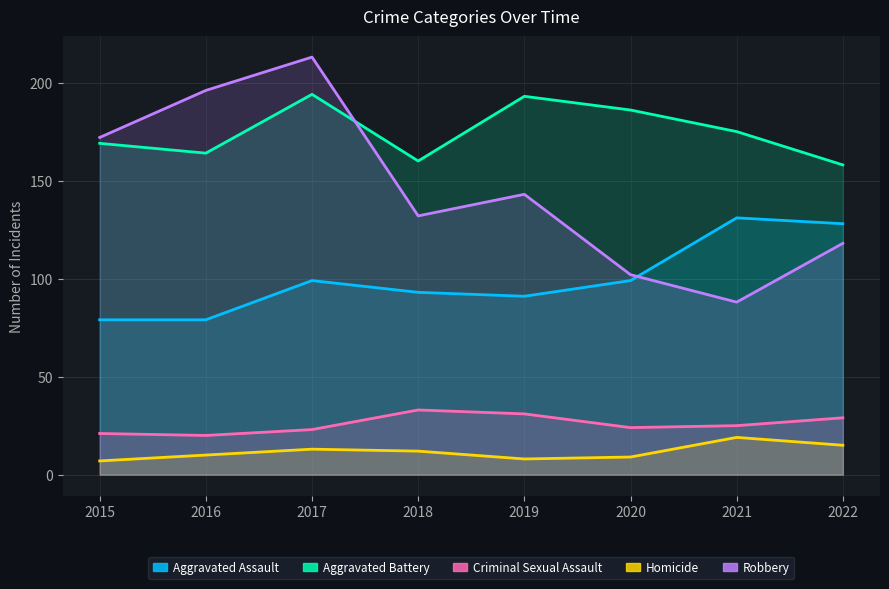

Reading right to left, list all the values displayed in this chart.

Aggravated Assault: 128	131	99	91	93	99	79	79
Aggravated Battery: 158	175	186	193	160	194	164	169
Criminal Sexual Assault: 29	25	24	31	33	23	20	21
Homicide: 15	19	9	8	12	13	10	7
Robbery: 118	88	102	143	132	213	196	172